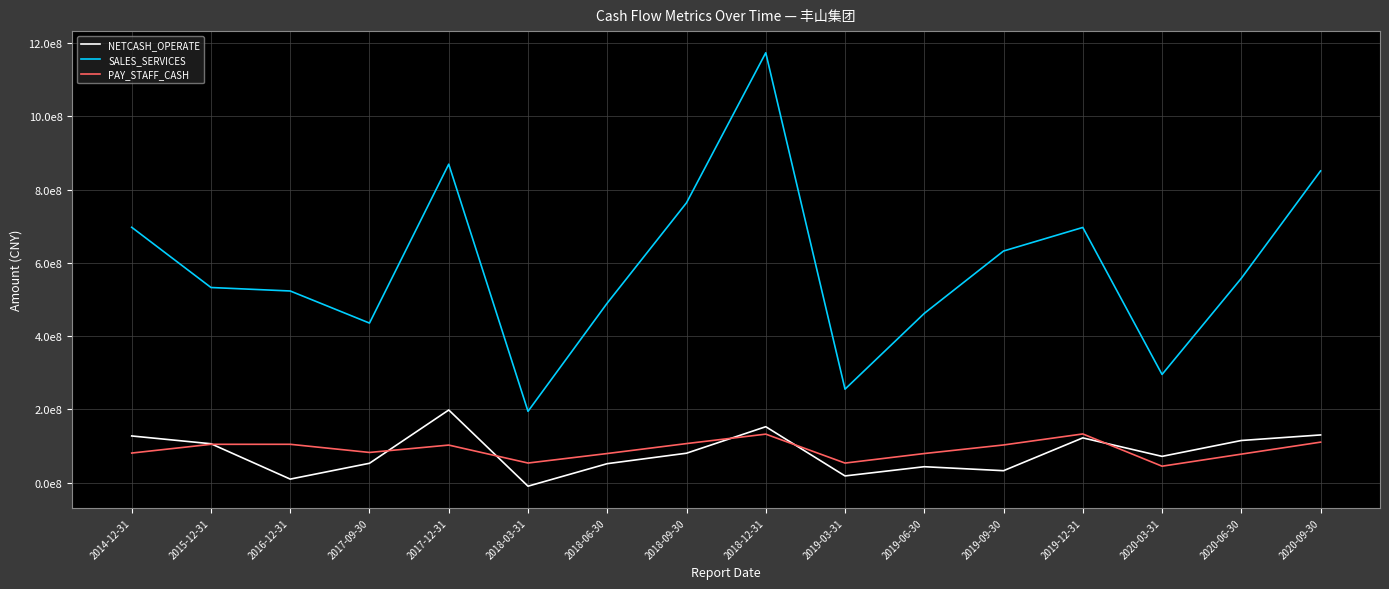

At which category does the chart reach its peak across all series?

2018-12-31